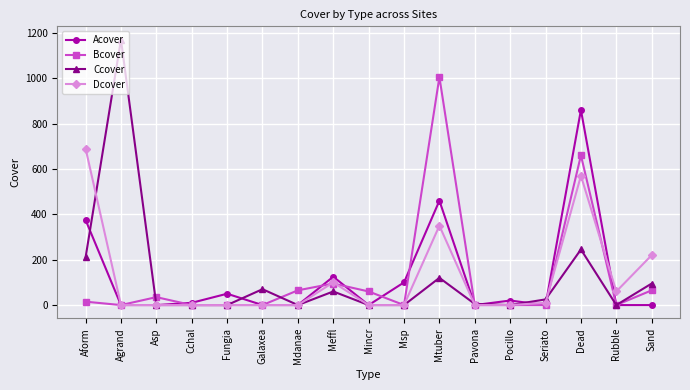

The Dcover series shows 323 at Cchal. True or false?

False